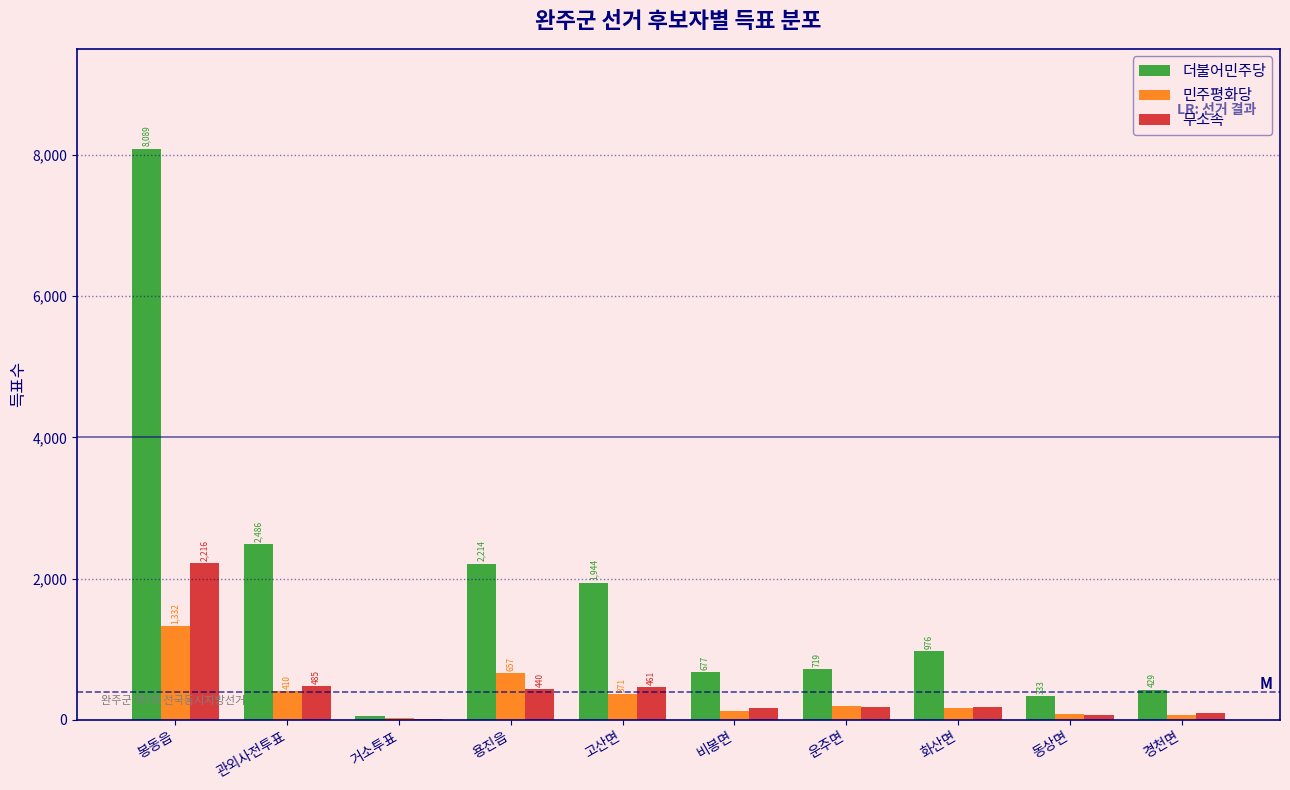

Reading left to right, transcribe all the data shown in this chart.

더불어민주당: 봉동읍=8089	관외사전투표=2486	거소투표=60	용진읍=2214	고산면=1944	비봉면=677	운주면=719	화산면=976	동상면=333	경천면=429
민주평화당: 봉동읍=1332	관외사전투표=410	거소투표=24	용진읍=657	고산면=371	비봉면=132	운주면=191	화산면=170	동상면=82	경천면=76
무소속: 봉동읍=2216	관외사전투표=485	거소투표=6	용진읍=440	고산면=461	비봉면=173	운주면=186	화산면=186	동상면=70	경천면=100